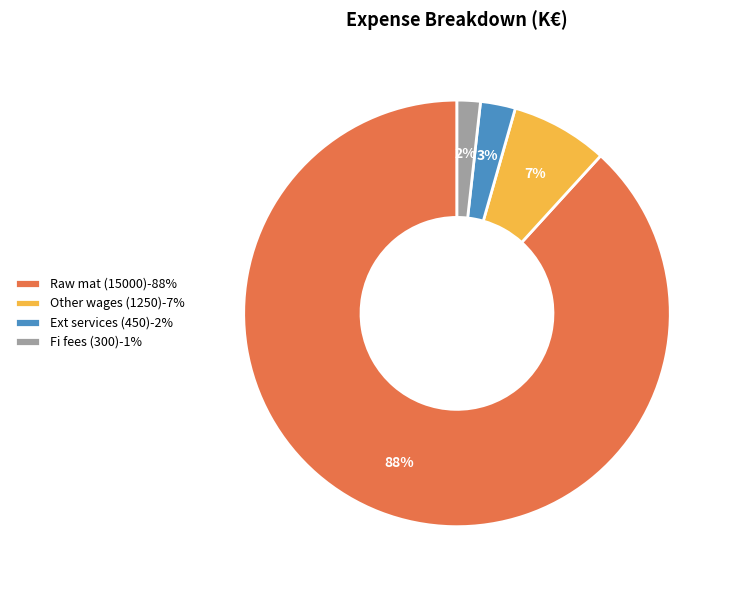

What is the ratio of the value at Ext services (450) to the value at Fi fees (300)?

1.5